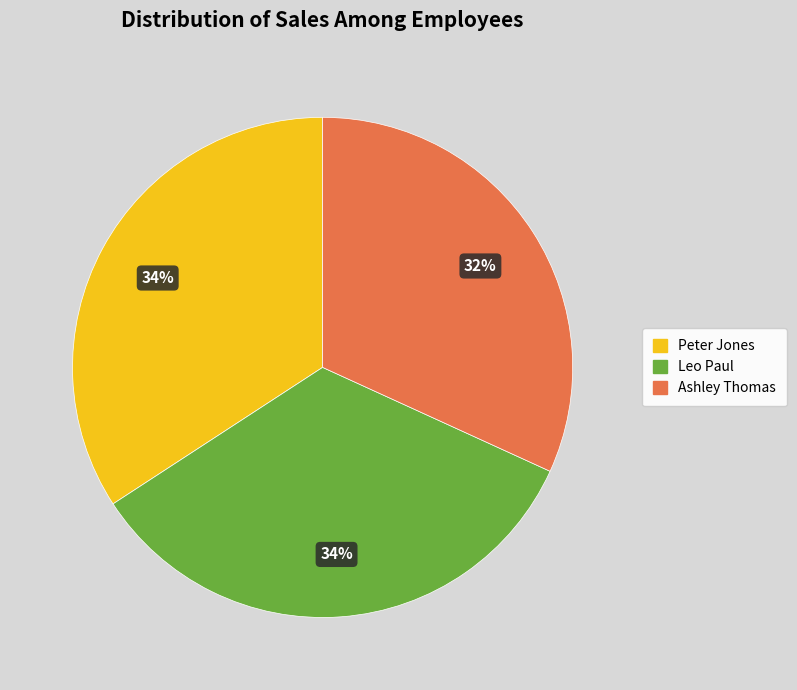

To the nearest percent, what is the average slice percentage?

33%